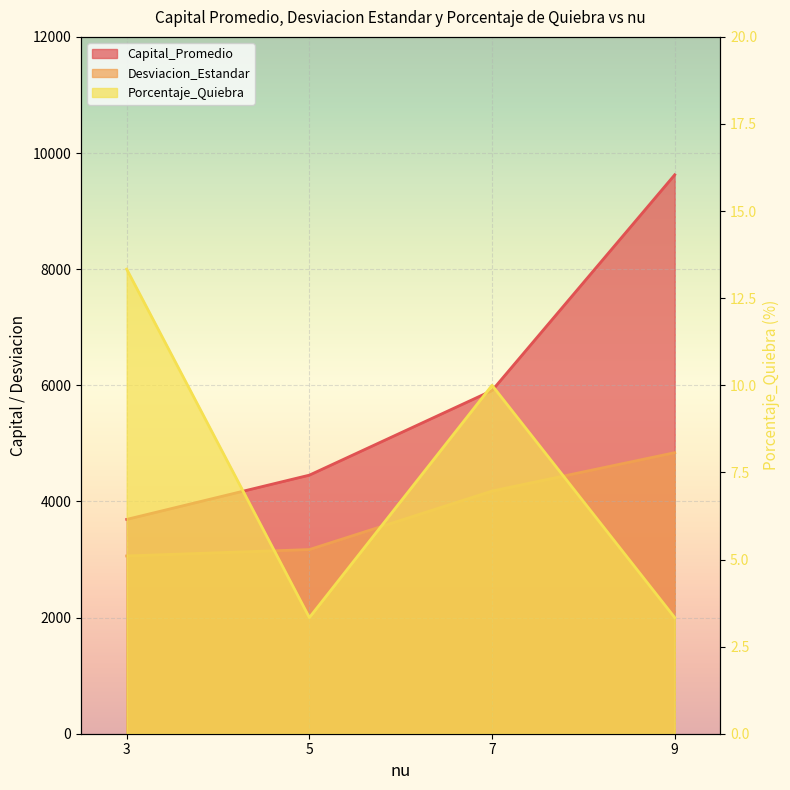

Where does the Desviacion_Estandar series first go above 4178?

7